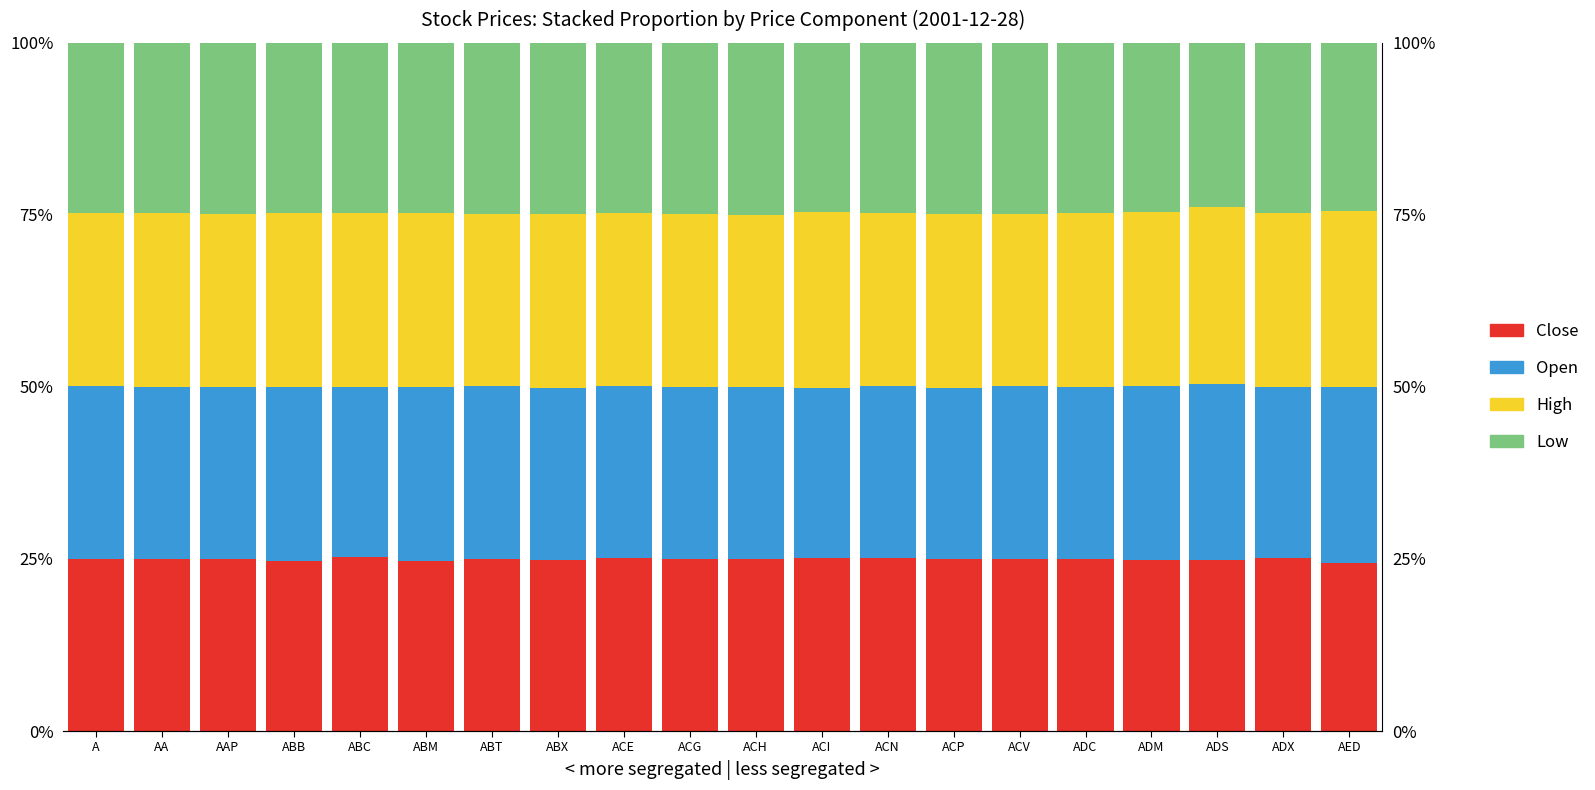

What are all the series names shown in the legend?

Close, Open, High, Low